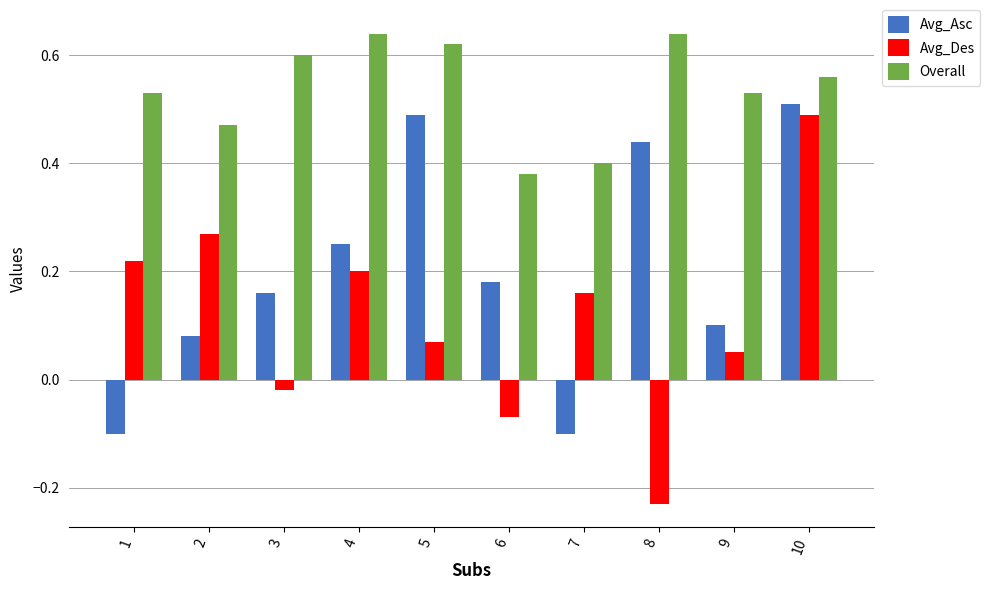

Which series changed the most between 5 and 7?

Avg_Asc